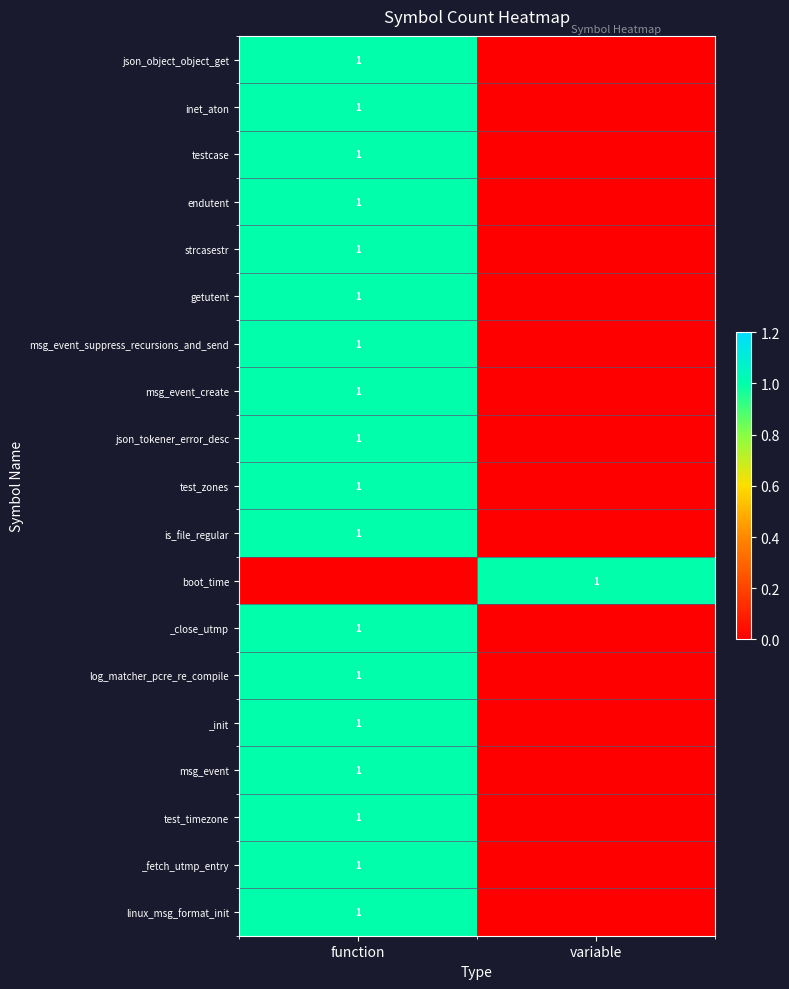

True or false: getutent has a value of 1 at function.

True